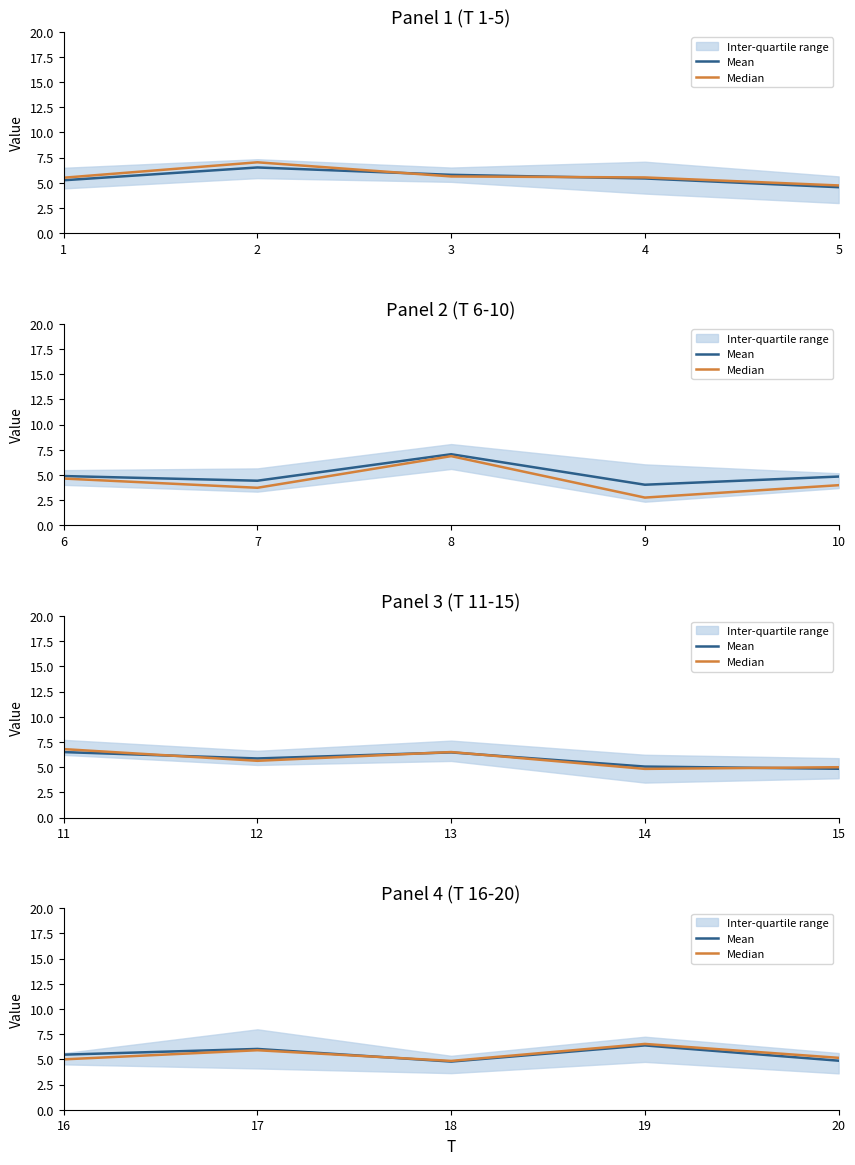

In Median, how many points are lower than both neighbors (excluding endpoints)?

1